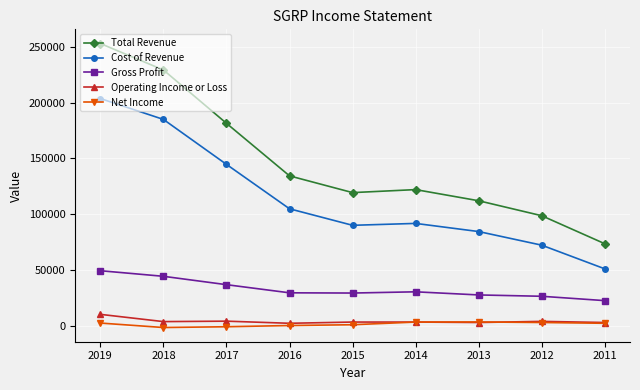

How many values in the Cost of Revenue series are below 91700?

4